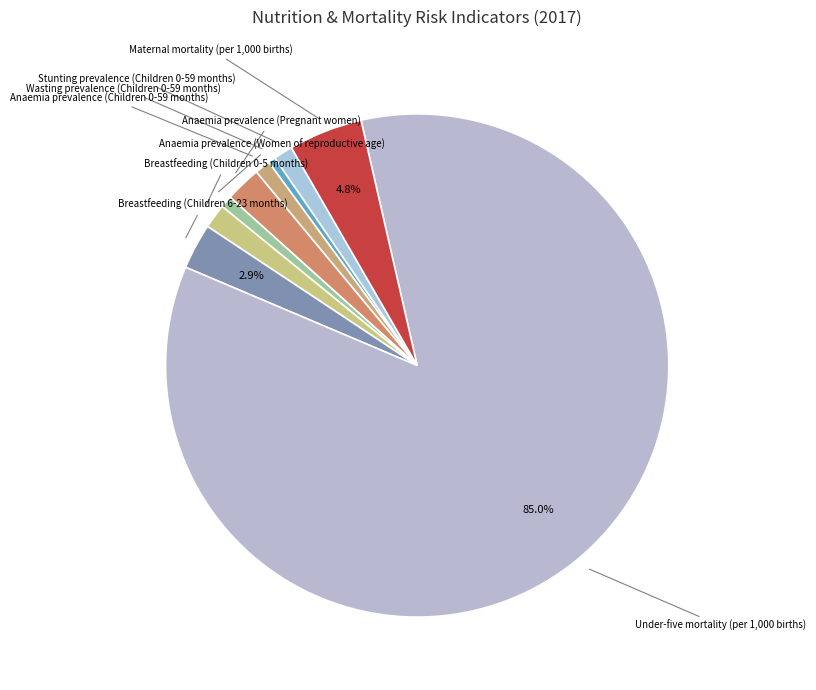

To the nearest percent, what is the difference between the largest and smallest slice percentages?

85%